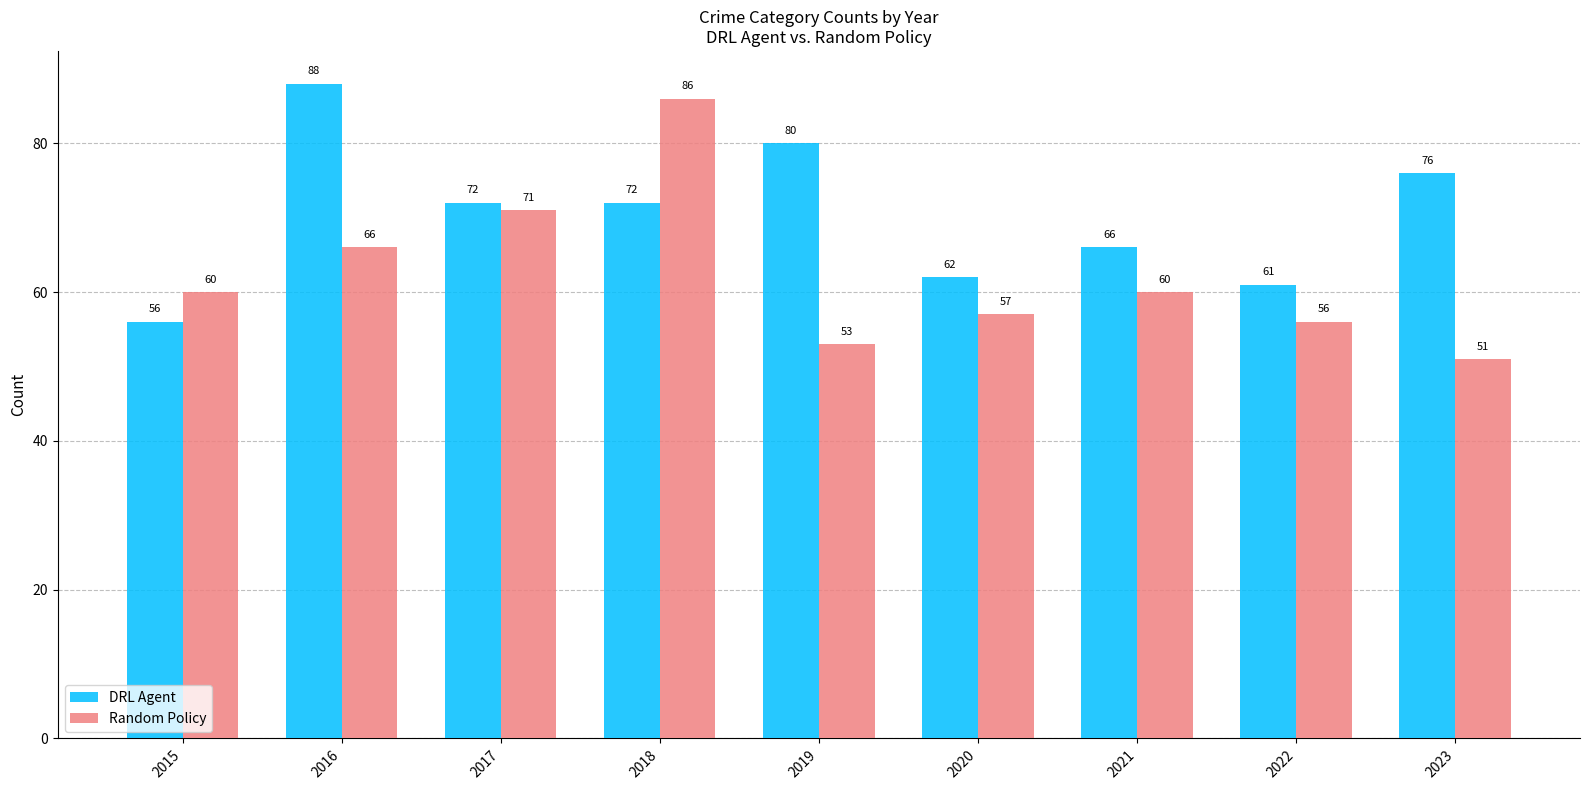

At which category does the chart reach its minimum across all series?

2023